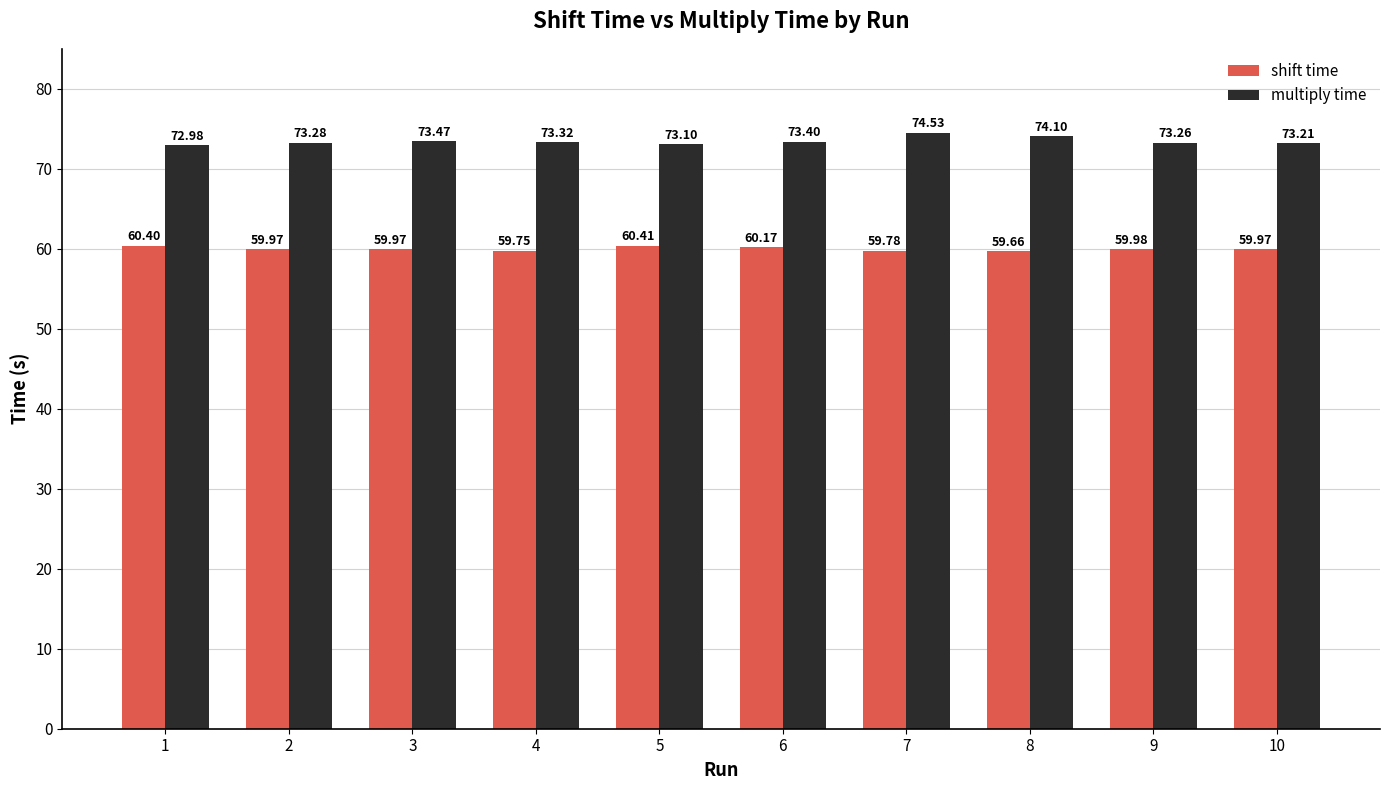

Is it true that shift time equals 59.8 at 7?

True